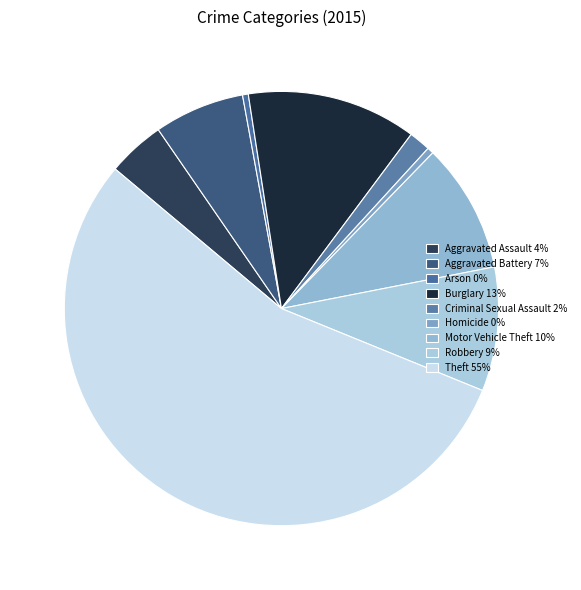

Which category has the biggest portion of the pie?

Theft